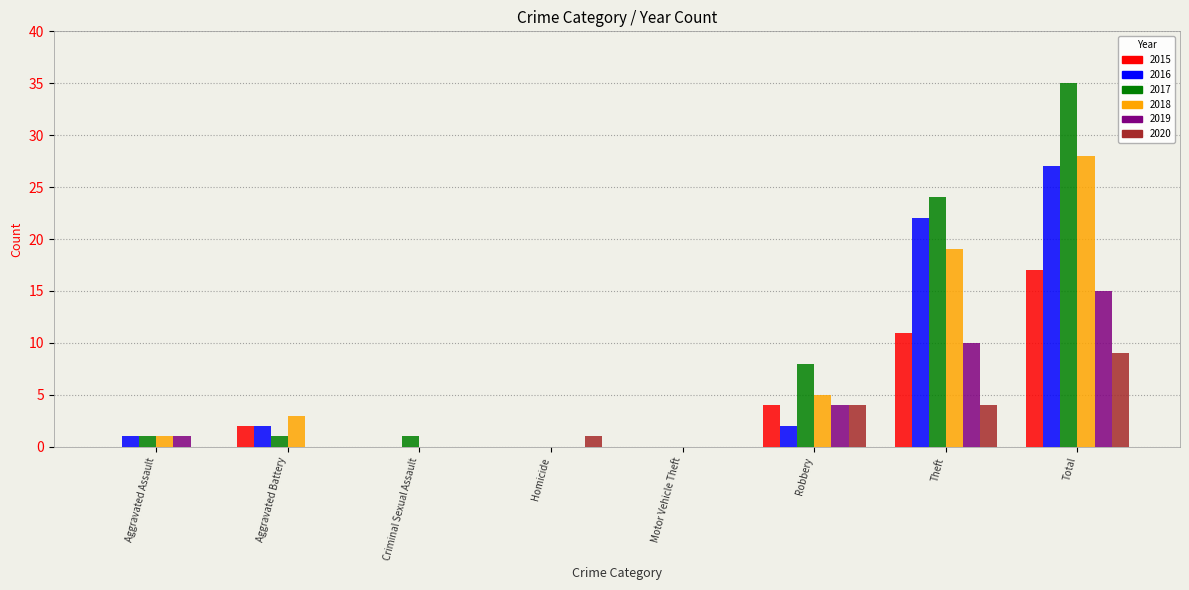

What is the greatest value displayed?

35